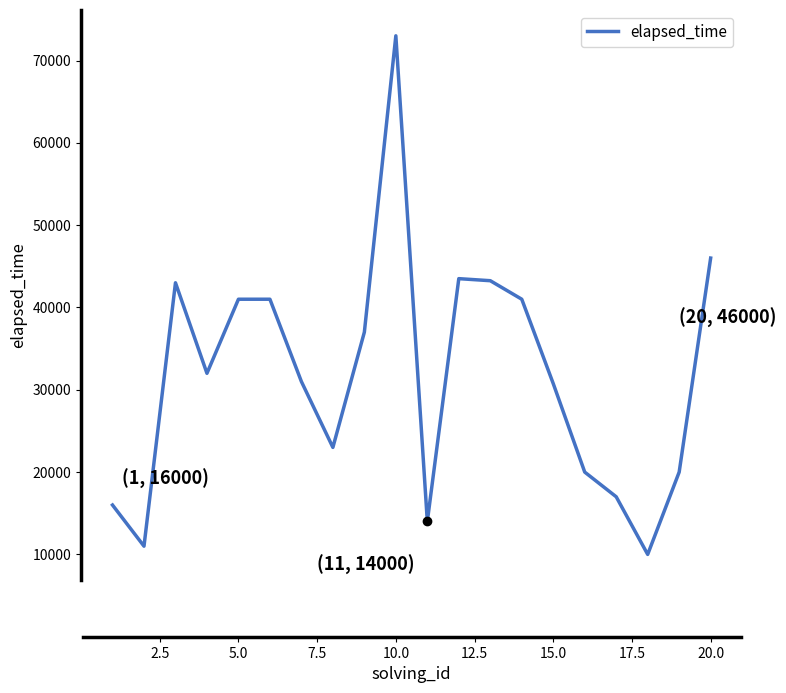

What is the minimum value shown in the chart?

10000